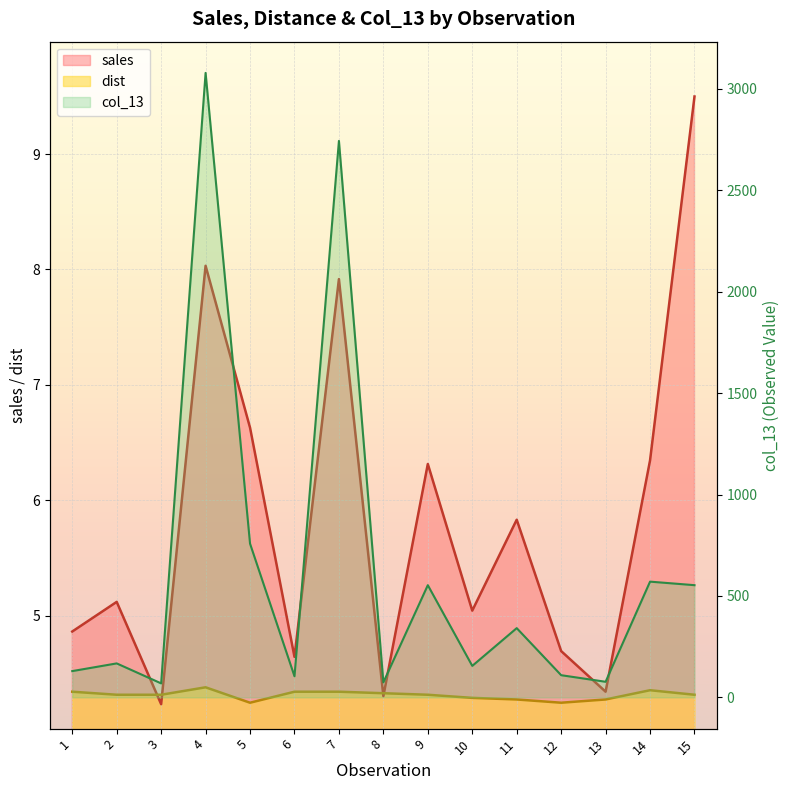

At 7, list the series in order from smallest to largest.

dist, sales, col_13